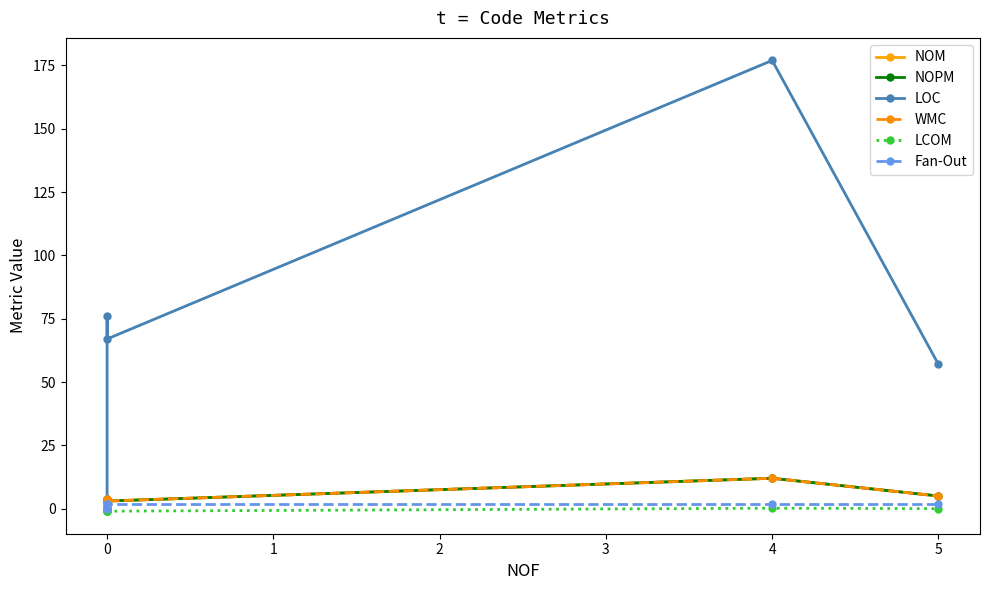

At how many categories does at least one series exceed 59?

3